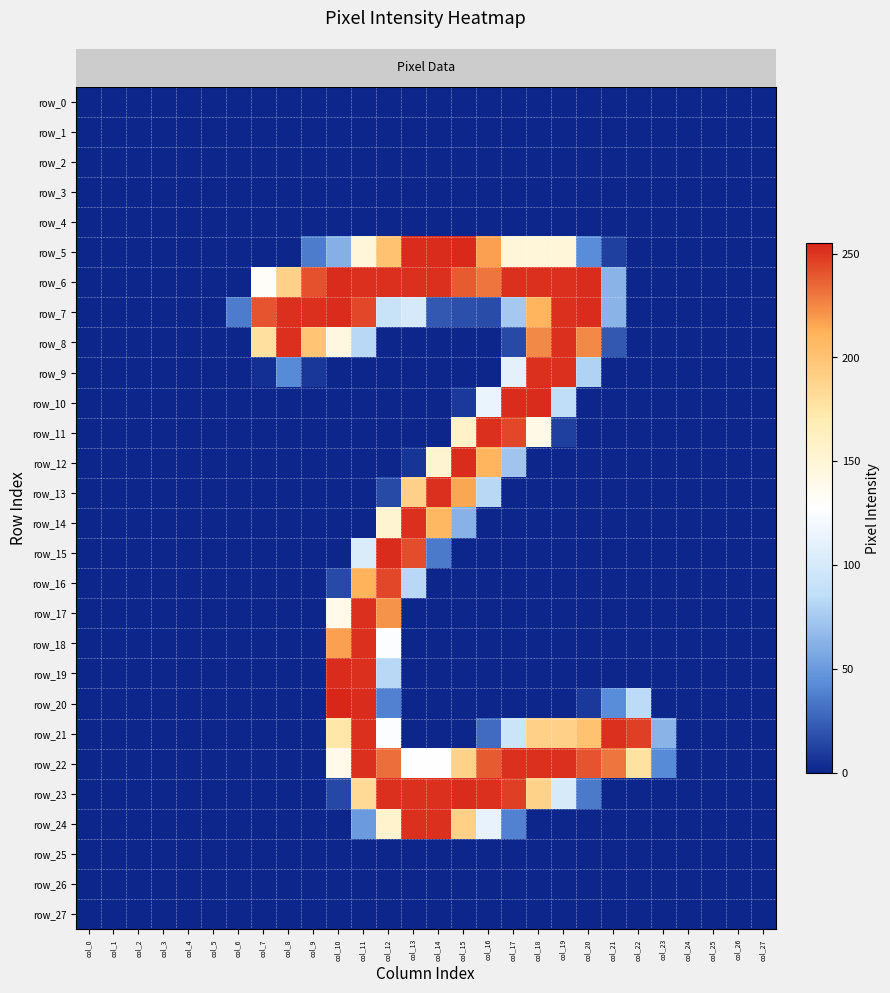

Reading left to right, transcribe all the data shown in this chart.

row_0: col_0=0	col_1=0	col_2=0	col_3=0	col_4=0	col_5=0	col_6=0	col_7=0	col_8=0	col_9=0	col_10=0	col_11=0	col_12=0	col_13=0	col_14=0	col_15=0	col_16=0	col_17=0	col_18=0	col_19=0	col_20=0	col_21=0	col_22=0	col_23=0	col_24=0	col_25=0	col_26=0	col_27=0
row_1: col_0=0	col_1=0	col_2=0	col_3=0	col_4=0	col_5=0	col_6=0	col_7=0	col_8=0	col_9=0	col_10=0	col_11=0	col_12=0	col_13=0	col_14=0	col_15=0	col_16=0	col_17=0	col_18=0	col_19=0	col_20=0	col_21=0	col_22=0	col_23=0	col_24=0	col_25=0	col_26=0	col_27=0
row_2: col_0=0	col_1=0	col_2=0	col_3=0	col_4=0	col_5=0	col_6=0	col_7=0	col_8=0	col_9=0	col_10=0	col_11=0	col_12=0	col_13=0	col_14=0	col_15=0	col_16=0	col_17=0	col_18=0	col_19=0	col_20=0	col_21=0	col_22=0	col_23=0	col_24=0	col_25=0	col_26=0	col_27=0
row_3: col_0=0	col_1=0	col_2=0	col_3=0	col_4=0	col_5=0	col_6=0	col_7=0	col_8=0	col_9=0	col_10=0	col_11=0	col_12=0	col_13=0	col_14=0	col_15=0	col_16=0	col_17=0	col_18=0	col_19=0	col_20=0	col_21=0	col_22=0	col_23=0	col_24=0	col_25=0	col_26=0	col_27=0
row_4: col_0=0	col_1=0	col_2=0	col_3=0	col_4=0	col_5=0	col_6=0	col_7=0	col_8=0	col_9=0	col_10=0	col_11=0	col_12=0	col_13=0	col_14=0	col_15=0	col_16=0	col_17=0	col_18=0	col_19=0	col_20=0	col_21=0	col_22=0	col_23=0	col_24=0	col_25=0	col_26=0	col_27=0
row_5: col_0=0	col_1=0	col_2=0	col_3=0	col_4=0	col_5=0	col_6=0	col_7=0	col_8=0	col_9=36	col_10=61	col_11=148	col_12=201	col_13=253	col_14=253	col_15=254	col_16=218	col_17=148	col_18=148	col_19=148	col_20=43	col_21=11	col_22=0	col_23=0	col_24=0	col_25=0	col_26=0	col_27=0
row_6: col_0=0	col_1=0	col_2=0	col_3=0	col_4=0	col_5=0	col_6=0	col_7=131	col_8=190	col_9=242	col_10=253	col_11=252	col_12=252	col_13=252	col_14=252	col_15=239	col_16=231	col_17=252	col_18=252	col_19=252	col_20=253	col_21=63	col_22=0	col_23=0	col_24=0	col_25=0	col_26=0	col_27=0
row_7: col_0=0	col_1=0	col_2=0	col_3=0	col_4=0	col_5=0	col_6=36	col_7=241	col_8=252	col_9=252	col_10=253	col_11=245	col_12=91	col_13=100	col_14=21	col_15=17	col_16=16	col_17=74	col_18=210	col_19=252	col_20=253	col_21=63	col_22=0	col_23=0	col_24=0	col_25=0	col_26=0	col_27=0
row_8: col_0=0	col_1=0	col_2=0	col_3=0	col_4=0	col_5=0	col_6=0	col_7=179	col_8=252	col_9=199	col_10=145	col_11=82	col_12=0	col_13=0	col_14=0	col_15=0	col_16=0	col_17=15	col_18=225	col_19=252	col_20=225	col_21=21	col_22=0	col_23=0	col_24=0	col_25=0	col_26=0	col_27=0
row_9: col_0=0	col_1=0	col_2=0	col_3=0	col_4=0	col_5=0	col_6=0	col_7=4	col_8=42	col_9=7	col_10=0	col_11=0	col_12=0	col_13=0	col_14=0	col_15=0	col_16=0	col_17=110	col_18=252	col_19=252	col_20=79	col_21=0	col_22=0	col_23=0	col_24=0	col_25=0	col_26=0	col_27=0
row_10: col_0=0	col_1=0	col_2=0	col_3=0	col_4=0	col_5=0	col_6=0	col_7=0	col_8=0	col_9=0	col_10=0	col_11=0	col_12=0	col_13=0	col_14=0	col_15=8	col_16=114	col_17=253	col_18=253	col_19=86	col_20=0	col_21=0	col_22=0	col_23=0	col_24=0	col_25=0	col_26=0	col_27=0
row_11: col_0=0	col_1=0	col_2=0	col_3=0	col_4=0	col_5=0	col_6=0	col_7=0	col_8=0	col_9=0	col_10=0	col_11=0	col_12=0	col_13=0	col_14=0	col_15=157	col_16=252	col_17=245	col_18=141	col_19=11	col_20=0	col_21=0	col_22=0	col_23=0	col_24=0	col_25=0	col_26=0	col_27=0
row_12: col_0=0	col_1=0	col_2=0	col_3=0	col_4=0	col_5=0	col_6=0	col_7=0	col_8=0	col_9=0	col_10=0	col_11=0	col_12=0	col_13=6	col_14=153	col_15=253	col_16=210	col_17=72	col_18=0	col_19=0	col_20=0	col_21=0	col_22=0	col_23=0	col_24=0	col_25=0	col_26=0	col_27=0
row_13: col_0=0	col_1=0	col_2=0	col_3=0	col_4=0	col_5=0	col_6=0	col_7=0	col_8=0	col_9=0	col_10=0	col_11=0	col_12=15	col_13=190	col_14=252	col_15=216	col_16=82	col_17=0	col_18=0	col_19=0	col_20=0	col_21=0	col_22=0	col_23=0	col_24=0	col_25=0	col_26=0	col_27=0
row_14: col_0=0	col_1=0	col_2=0	col_3=0	col_4=0	col_5=0	col_6=0	col_7=0	col_8=0	col_9=0	col_10=0	col_11=0	col_12=153	col_13=252	col_14=208	col_15=62	col_16=0	col_17=0	col_18=0	col_19=0	col_20=0	col_21=0	col_22=0	col_23=0	col_24=0	col_25=0	col_26=0	col_27=0
row_15: col_0=0	col_1=0	col_2=0	col_3=0	col_4=0	col_5=0	col_6=0	col_7=0	col_8=0	col_9=0	col_10=0	col_11=103	col_12=253	col_13=243	col_14=35	col_15=0	col_16=0	col_17=0	col_18=0	col_19=0	col_20=0	col_21=0	col_22=0	col_23=0	col_24=0	col_25=0	col_26=0	col_27=0
row_16: col_0=0	col_1=0	col_2=0	col_3=0	col_4=0	col_5=0	col_6=0	col_7=0	col_8=0	col_9=0	col_10=15	col_11=211	col_12=245	col_13=82	col_14=0	col_15=0	col_16=0	col_17=0	col_18=0	col_19=0	col_20=0	col_21=0	col_22=0	col_23=0	col_24=0	col_25=0	col_26=0	col_27=0
row_17: col_0=0	col_1=0	col_2=0	col_3=0	col_4=0	col_5=0	col_6=0	col_7=0	col_8=0	col_9=0	col_10=139	col_11=252	col_12=222	col_13=0	col_14=0	col_15=0	col_16=0	col_17=0	col_18=0	col_19=0	col_20=0	col_21=0	col_22=0	col_23=0	col_24=0	col_25=0	col_26=0	col_27=0
row_18: col_0=0	col_1=0	col_2=0	col_3=0	col_4=0	col_5=0	col_6=0	col_7=0	col_8=0	col_9=0	col_10=218	col_11=252	col_12=126	col_13=0	col_14=0	col_15=0	col_16=0	col_17=0	col_18=0	col_19=0	col_20=0	col_21=0	col_22=0	col_23=0	col_24=0	col_25=0	col_26=0	col_27=0
row_19: col_0=0	col_1=0	col_2=0	col_3=0	col_4=0	col_5=0	col_6=0	col_7=0	col_8=0	col_9=0	col_10=253	col_11=252	col_12=82	col_13=0	col_14=0	col_15=0	col_16=0	col_17=0	col_18=0	col_19=0	col_20=0	col_21=0	col_22=0	col_23=0	col_24=0	col_25=0	col_26=0	col_27=0
row_20: col_0=0	col_1=0	col_2=0	col_3=0	col_4=0	col_5=0	col_6=0	col_7=0	col_8=0	col_9=0	col_10=255	col_11=253	col_12=38	col_13=0	col_14=0	col_15=0	col_16=0	col_17=0	col_18=0	col_19=0	col_20=8	col_21=43	col_22=84	col_23=0	col_24=0	col_25=0	col_26=0	col_27=0
row_21: col_0=0	col_1=0	col_2=0	col_3=0	col_4=0	col_5=0	col_6=0	col_7=0	col_8=0	col_9=0	col_10=174	col_11=252	col_12=126	col_13=0	col_14=0	col_15=0	col_16=29	col_17=94	col_18=190	col_19=190	col_20=201	col_21=252	col_22=247	col_23=63	col_24=0	col_25=0	col_26=0	col_27=0
row_22: col_0=0	col_1=0	col_2=0	col_3=0	col_4=0	col_5=0	col_6=0	col_7=0	col_8=0	col_9=0	col_10=139	col_11=252	col_12=233	col_13=127	col_14=127	col_15=189	col_16=239	col_17=252	col_18=252	col_19=252	col_20=241	col_21=231	col_22=178	col_23=42	col_24=0	col_25=0	col_26=0	col_27=0
row_23: col_0=0	col_1=0	col_2=0	col_3=0	col_4=0	col_5=0	col_6=0	col_7=0	col_8=0	col_9=0	col_10=14	col_11=184	col_12=252	col_13=252	col_14=252	col_15=253	col_16=252	col_17=247	col_18=189	col_19=101	col_20=35	col_21=0	col_22=0	col_23=0	col_24=0	col_25=0	col_26=0	col_27=0
row_24: col_0=0	col_1=0	col_2=0	col_3=0	col_4=0	col_5=0	col_6=0	col_7=0	col_8=0	col_9=0	col_10=0	col_11=50	col_12=155	col_13=252	col_14=252	col_15=191	col_16=112	col_17=38	col_18=0	col_19=0	col_20=0	col_21=0	col_22=0	col_23=0	col_24=0	col_25=0	col_26=0	col_27=0
row_25: col_0=0	col_1=0	col_2=0	col_3=0	col_4=0	col_5=0	col_6=0	col_7=0	col_8=0	col_9=0	col_10=0	col_11=0	col_12=0	col_13=0	col_14=0	col_15=0	col_16=0	col_17=0	col_18=0	col_19=0	col_20=0	col_21=0	col_22=0	col_23=0	col_24=0	col_25=0	col_26=0	col_27=0
row_26: col_0=0	col_1=0	col_2=0	col_3=0	col_4=0	col_5=0	col_6=0	col_7=0	col_8=0	col_9=0	col_10=0	col_11=0	col_12=0	col_13=0	col_14=0	col_15=0	col_16=0	col_17=0	col_18=0	col_19=0	col_20=0	col_21=0	col_22=0	col_23=0	col_24=0	col_25=0	col_26=0	col_27=0
row_27: col_0=0	col_1=0	col_2=0	col_3=0	col_4=0	col_5=0	col_6=0	col_7=0	col_8=0	col_9=0	col_10=0	col_11=0	col_12=0	col_13=0	col_14=0	col_15=0	col_16=0	col_17=0	col_18=0	col_19=0	col_20=0	col_21=0	col_22=0	col_23=0	col_24=0	col_25=0	col_26=0	col_27=0